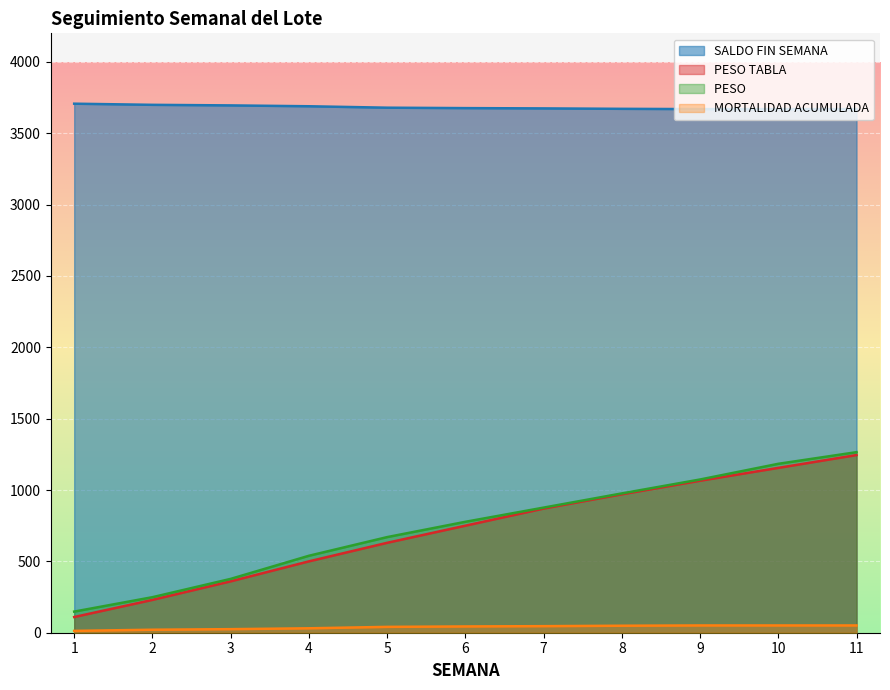

Is the value of PESO  at 10 greater than the value of MORTALIDAD ACUMULADA at 7?

Yes